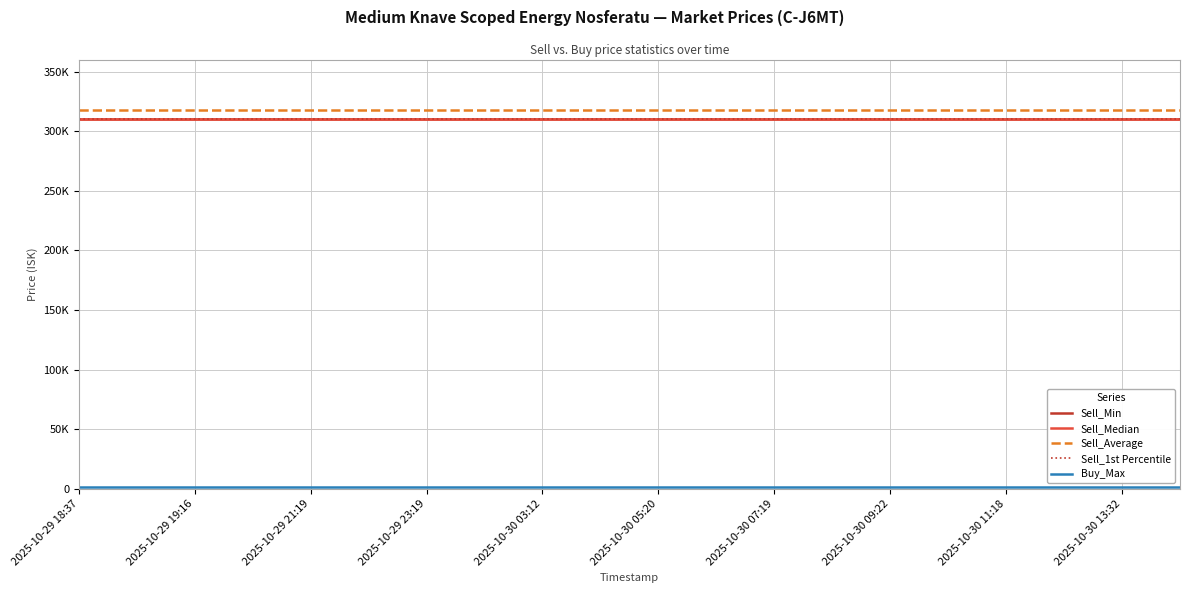

Which series has the widest spread of values?

Sell_Min